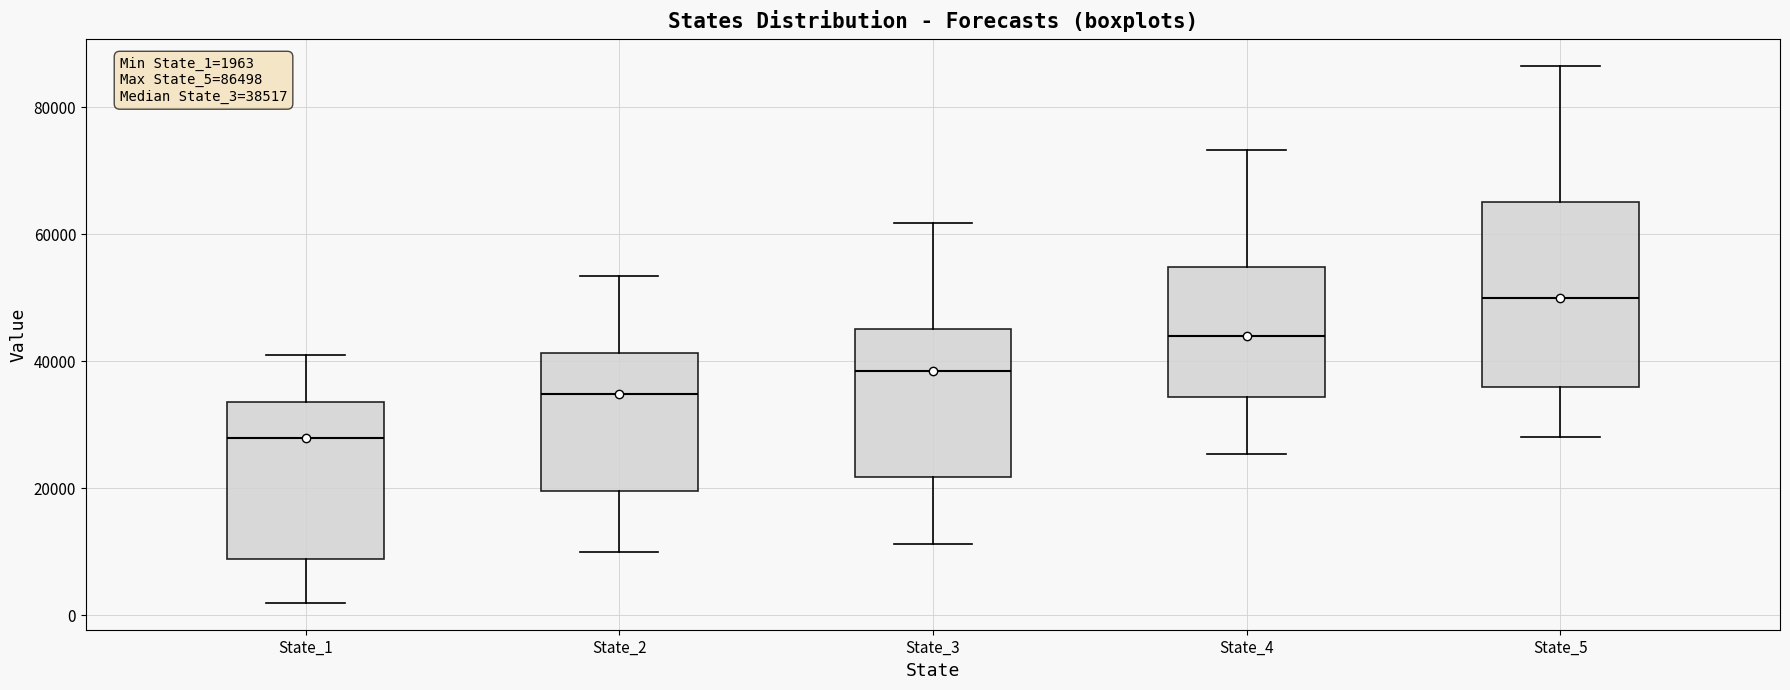

Which box is the tallest, from its lower edge to its upper edge?

State_5